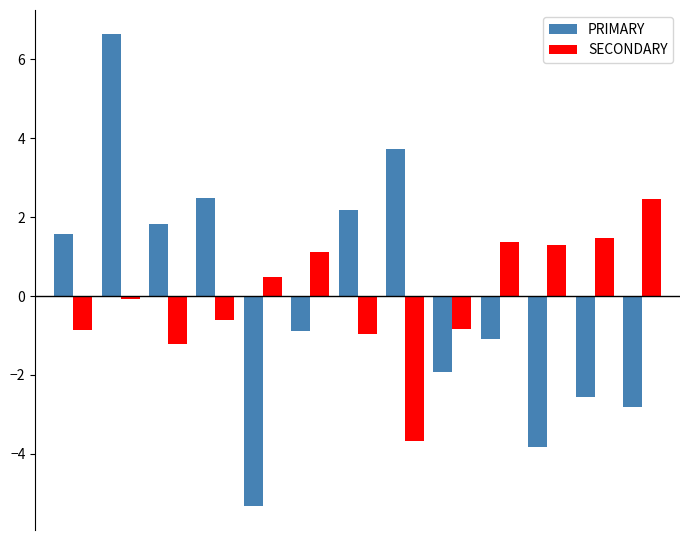

How many groups of bars are there?

13